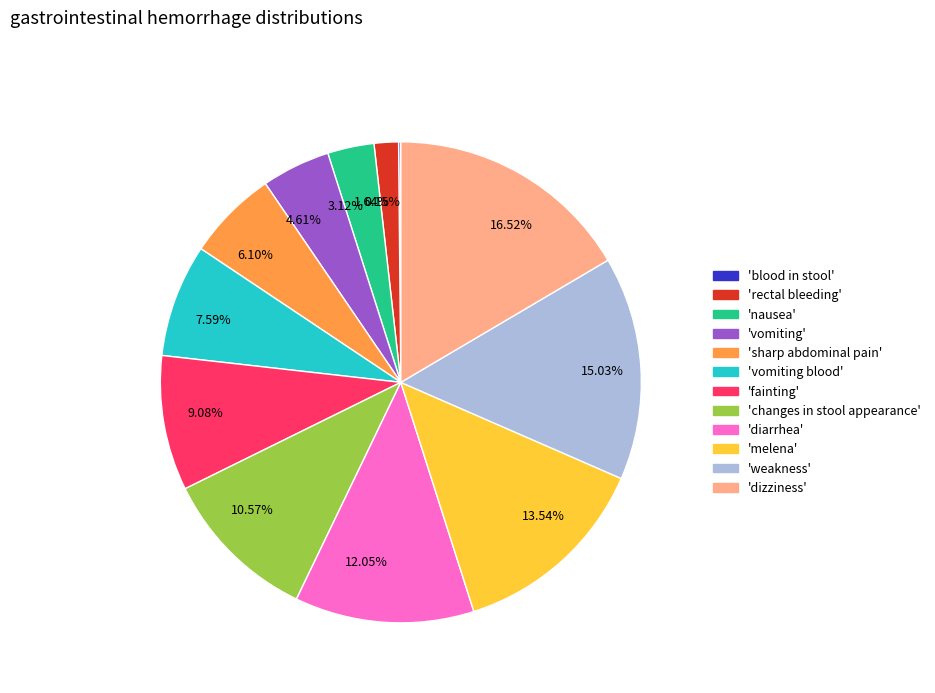

Is 1.64% the majority of the pie?

No